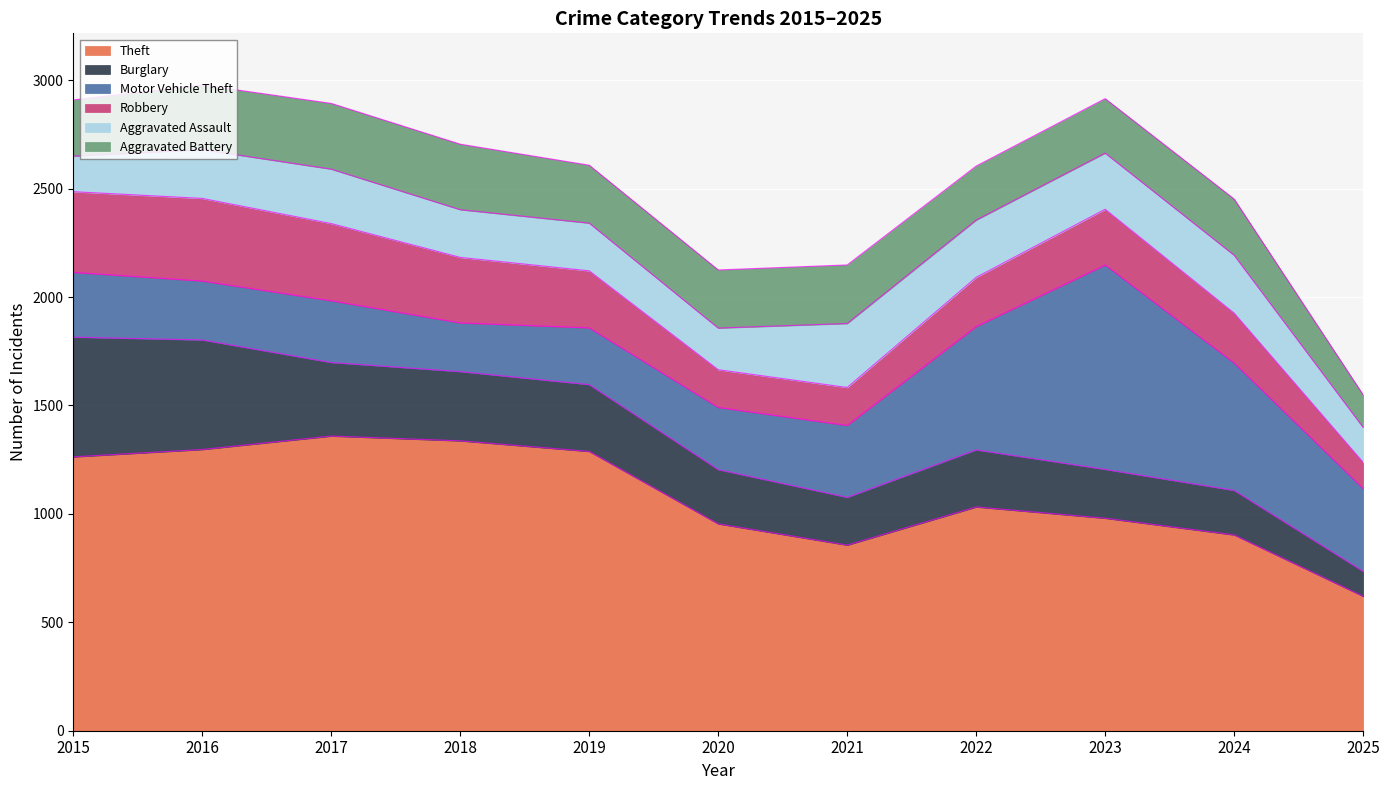

Reading right to left, transcribe all the data shown in this chart.

Theft: 2025=620	2024=903	2023=980	2022=1032	2021=856	2020=954	2019=1288	2018=1337	2017=1359	2016=1297	2015=1263
Burglary: 2025=115	2024=205	2023=225	2022=263	2021=220	2020=250	2019=308	2018=319	2017=339	2016=505	2015=552
Motor Vehicle Theft: 2025=382	2024=588	2023=943	2022=569	2021=332	2020=287	2019=262	2018=225	2017=285	2016=272	2015=299
Robbery: 2025=121	2024=230	2023=257	2022=227	2021=175	2020=174	2019=263	2018=302	2017=356	2016=381	2015=372
Aggravated Assault: 2025=161	2024=267	2023=259	2022=264	2021=295	2020=192	2019=220	2018=220	2017=251	2016=225	2015=164
Aggravated Battery: 2025=150	2024=259	2023=251	2022=249	2021=270	2020=268	2019=267	2018=302	2017=303	2016=298	2015=259